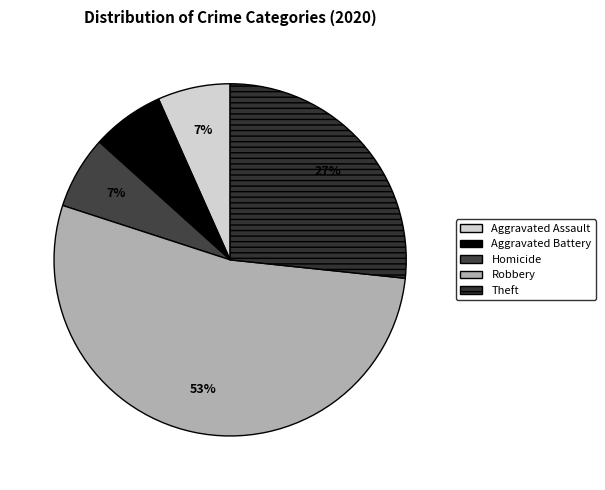

How many segments does this pie chart have?

5